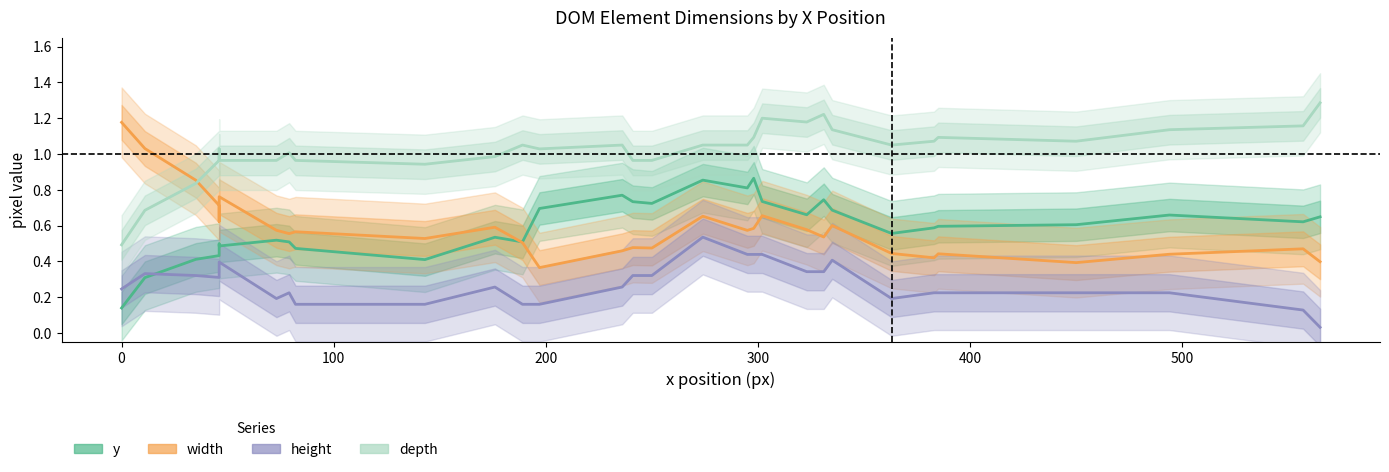

True or false: depth has more than 1 interior local peaks.

True